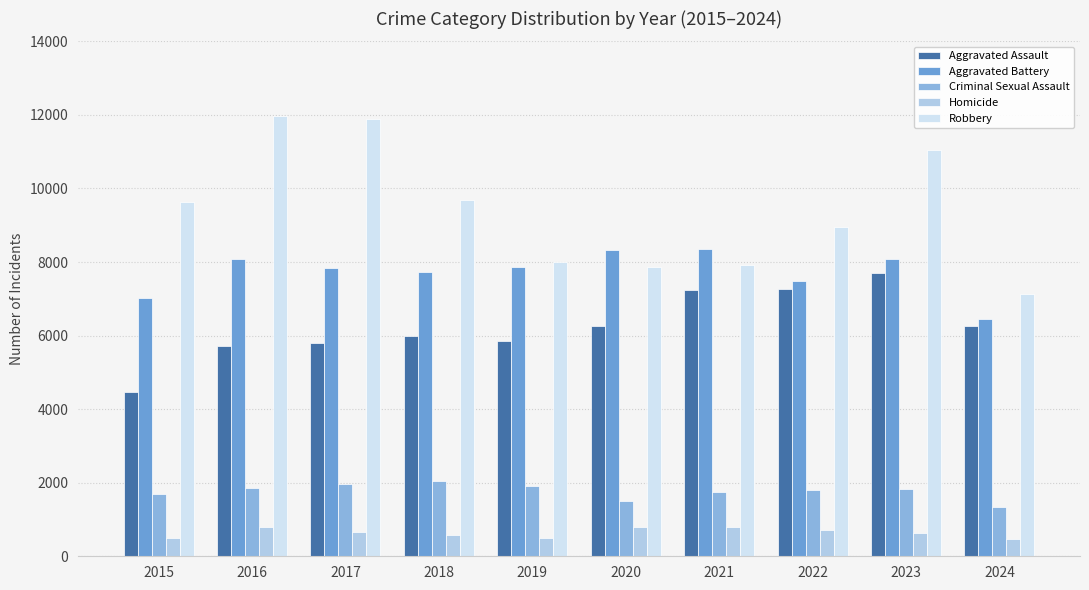

Rank the categories by Homicide value from lowest to highest.

2024, 2015, 2019, 2018, 2023, 2017, 2022, 2016, 2020, 2021